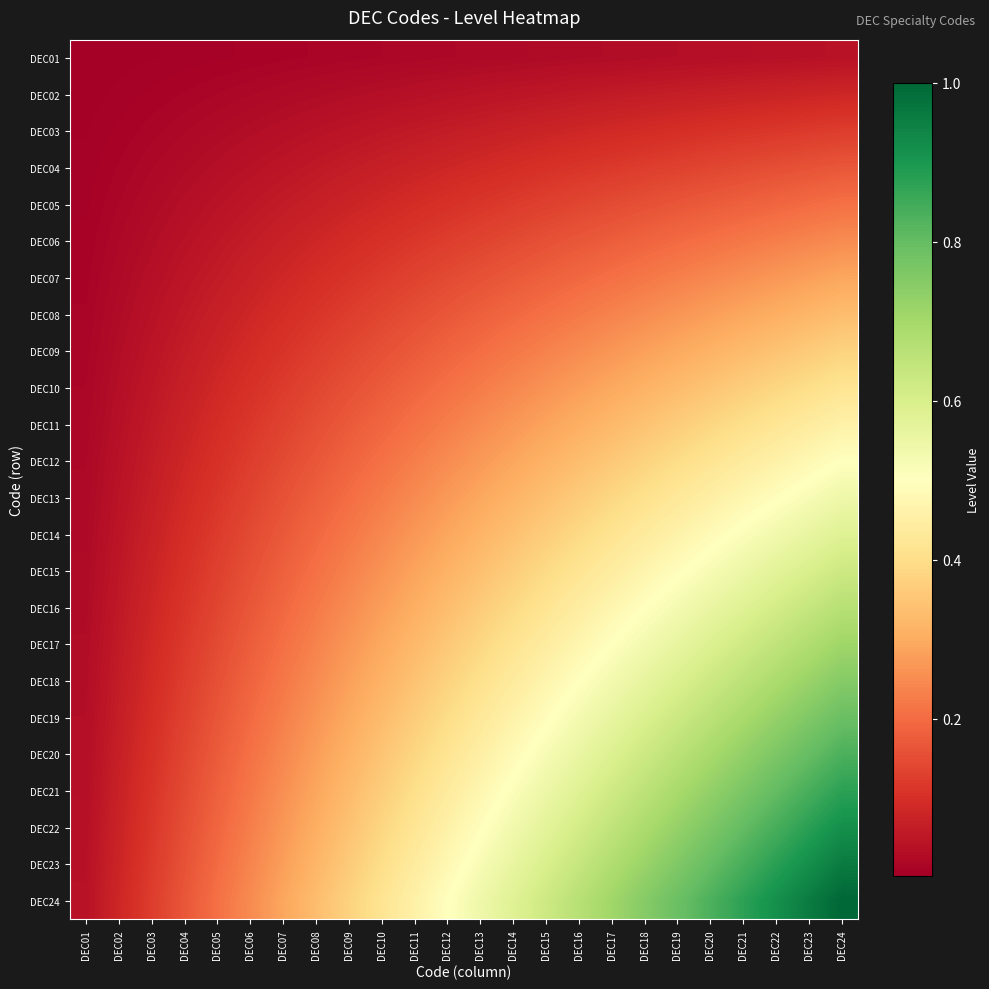

What is the difference between the highest and lowest values at DEC02?

0.1